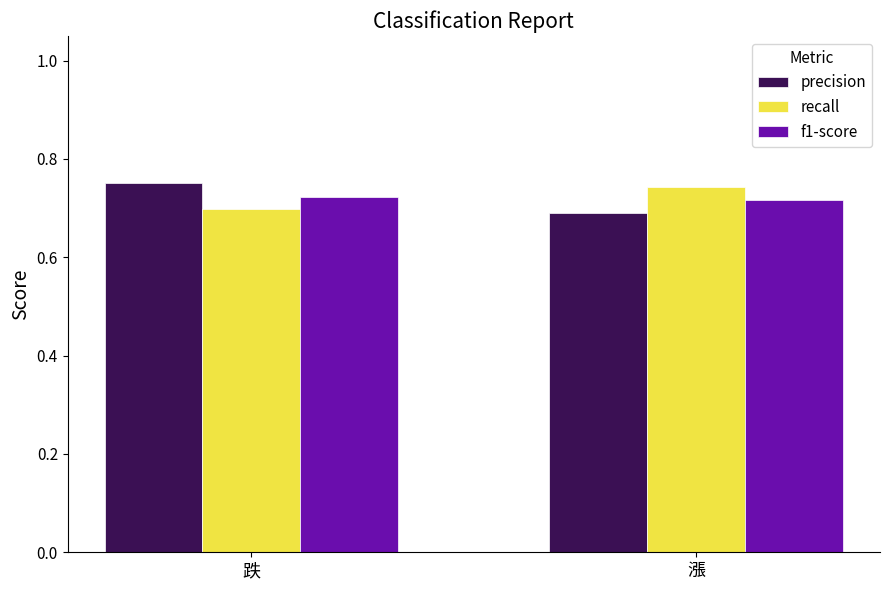

List the series in order of their overall mean, lowest first.

f1-score, precision, recall